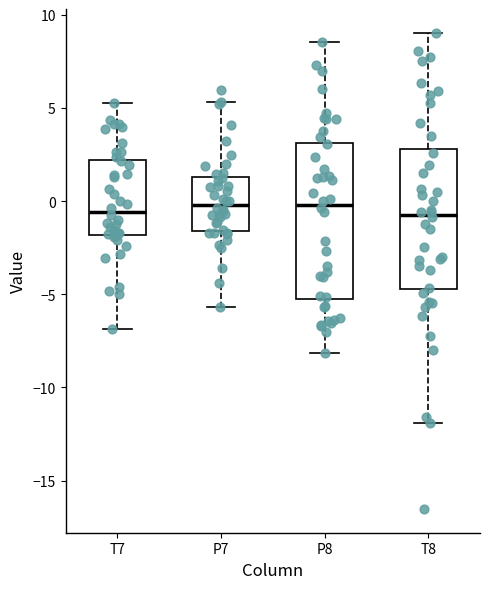

Reading left to right, read every box against the y-axis: the position of its median line, the range the box covers, and the ends of its whiskers. The values are not printed on the chart, so give them approximately, as read against the axis.

T7: median -0.5, box -2.0 to 2.0, whiskers -7.0 to 5.5
P7: median 0.0, box -1.5 to 1.5, whiskers -5.5 to 5.5
P8: median 0.0, box -5.0 to 3.0, whiskers -8.0 to 8.5
T8: median -0.5, box -4.5 to 3.0, whiskers -12.0 to 9.0